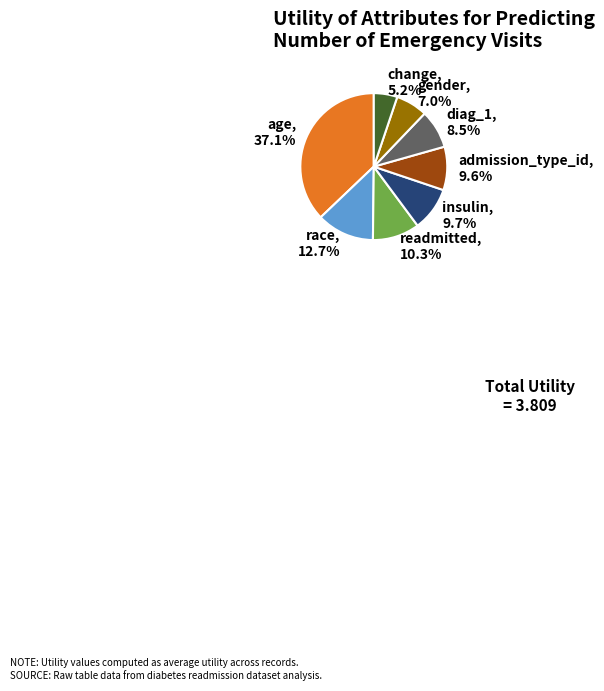

To the nearest percent, what is the difference between the largest and smallest slice percentages?

32%